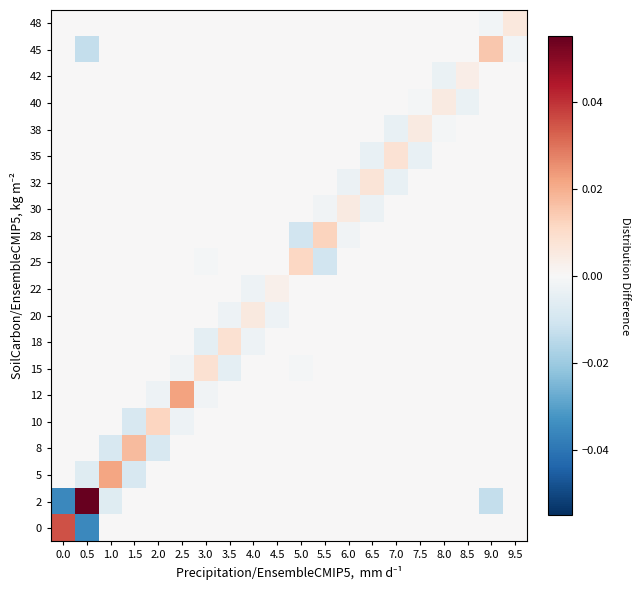

Which category has the highest value across all series?

0.5